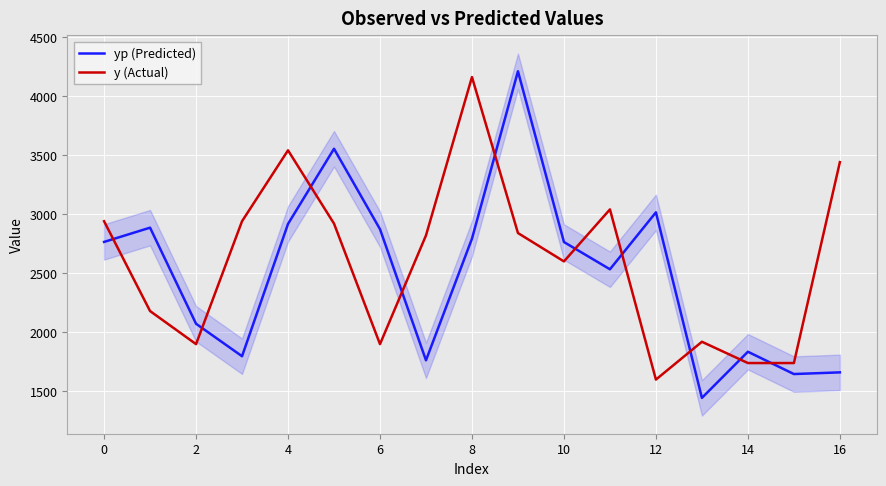

Is this an area chart (filled region under the line)?

No